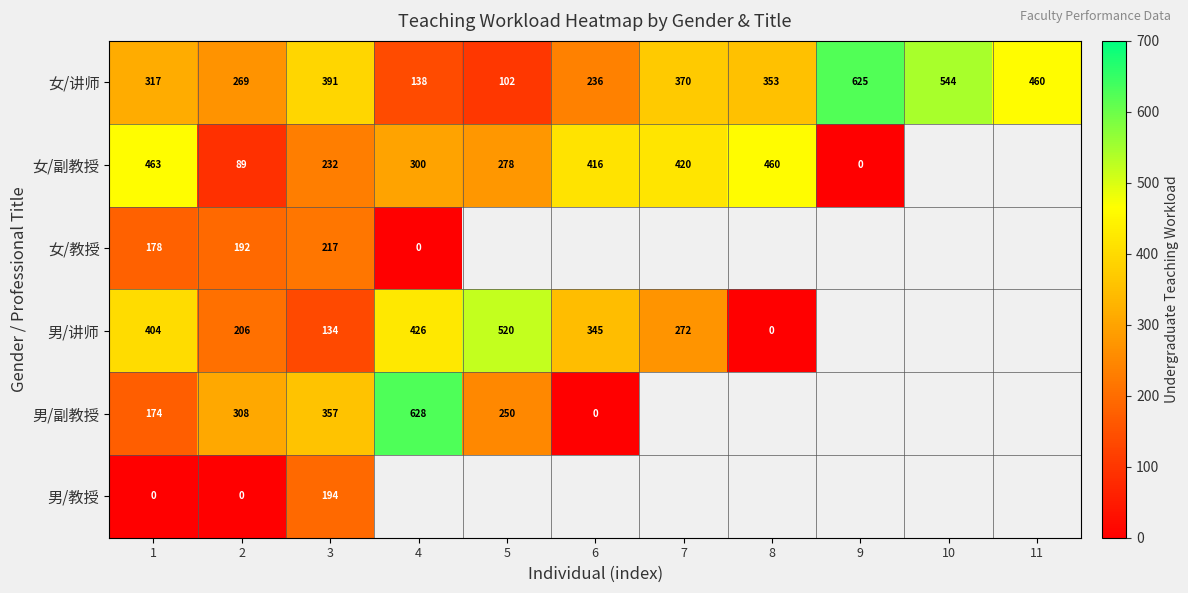

What is the spread (max minus min) of values at 2?

308